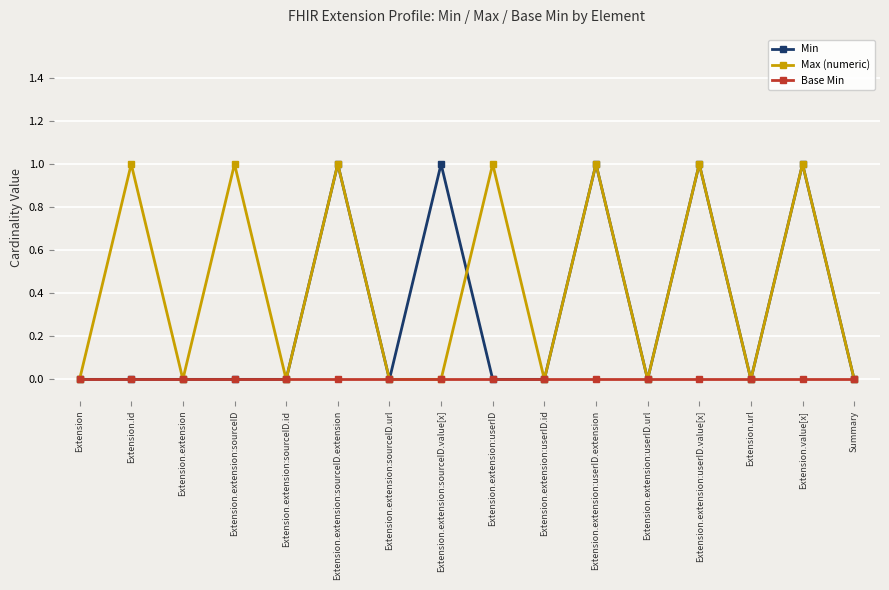

How many lines are shown in the chart?

3